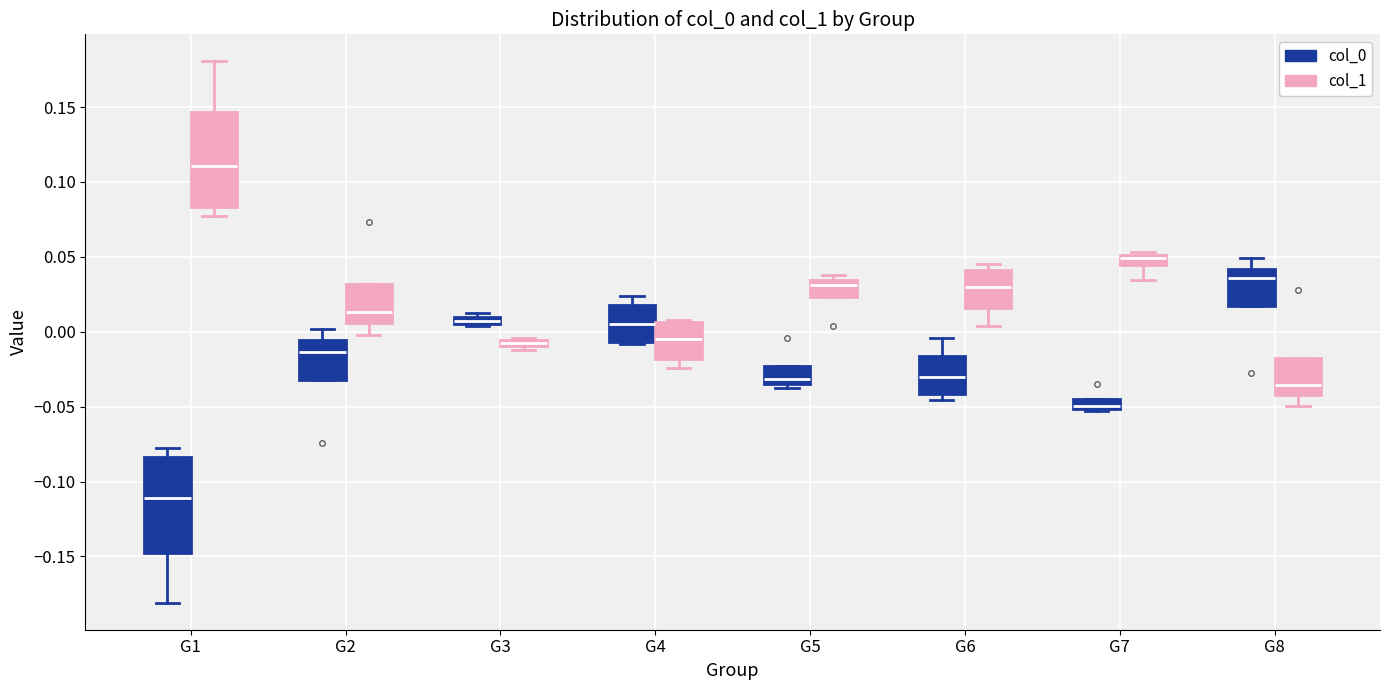

Which box has the highest median line?

G1 (col_1)